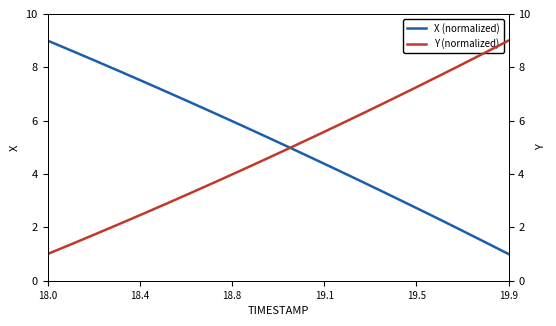

Which category has the highest value in the X (normalized) series?

18.0